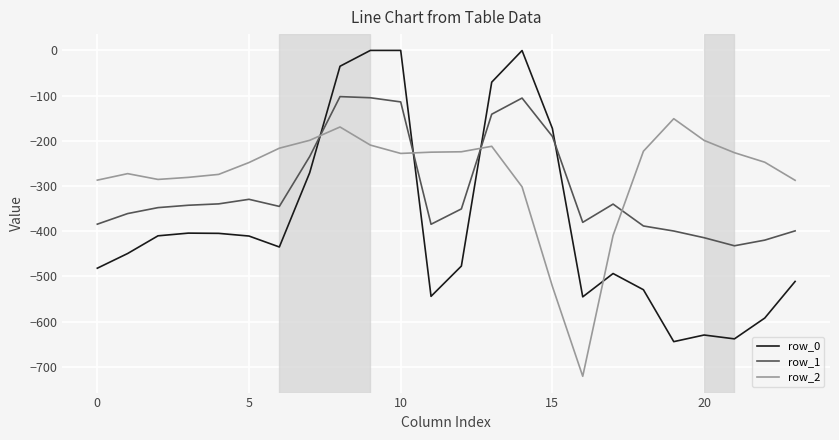

What is the difference between the maximum and minimum values in the row_0 series?

644.5